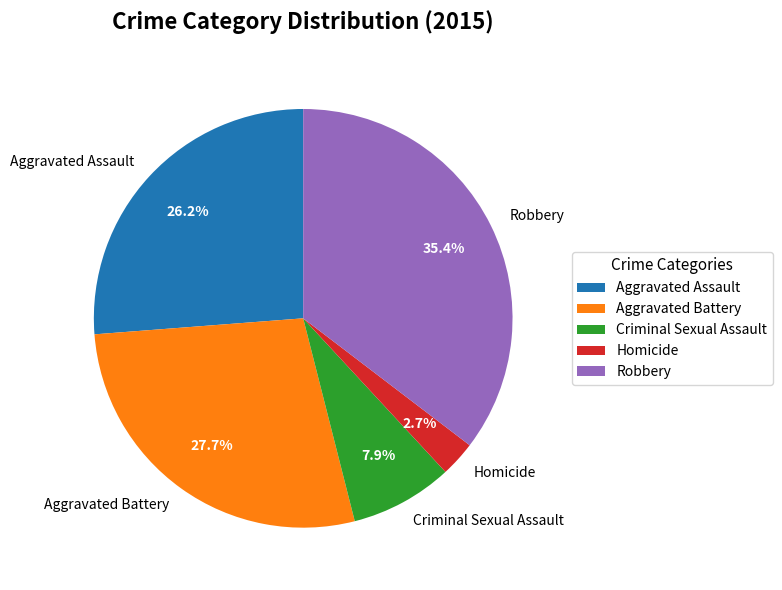

To the nearest percent, what is the difference between the Aggravated Assault and Robbery slice percentages?

9%